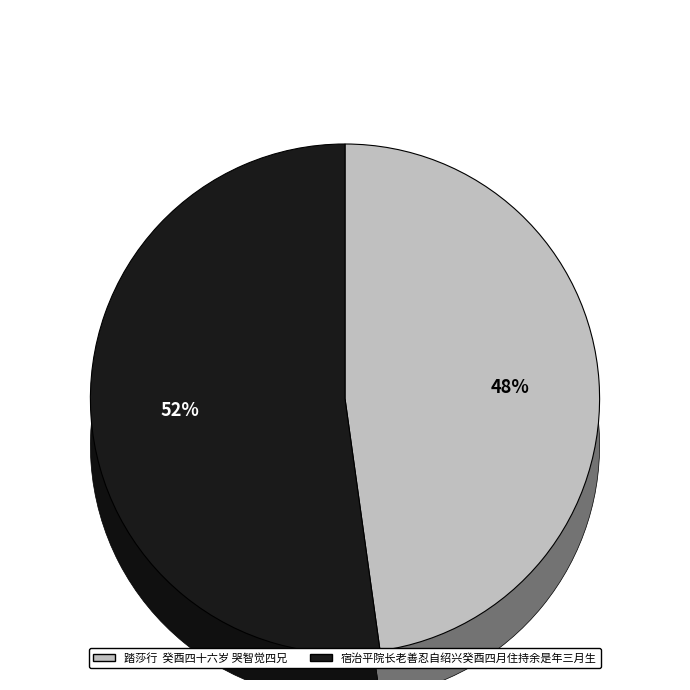

Combined, what portion of the pie is 踏莎行  癸酉四十六岁 哭智觉四兄 and 宿治平院长老善忍自绍兴癸酉四月住持余是年三月生?

100.0%